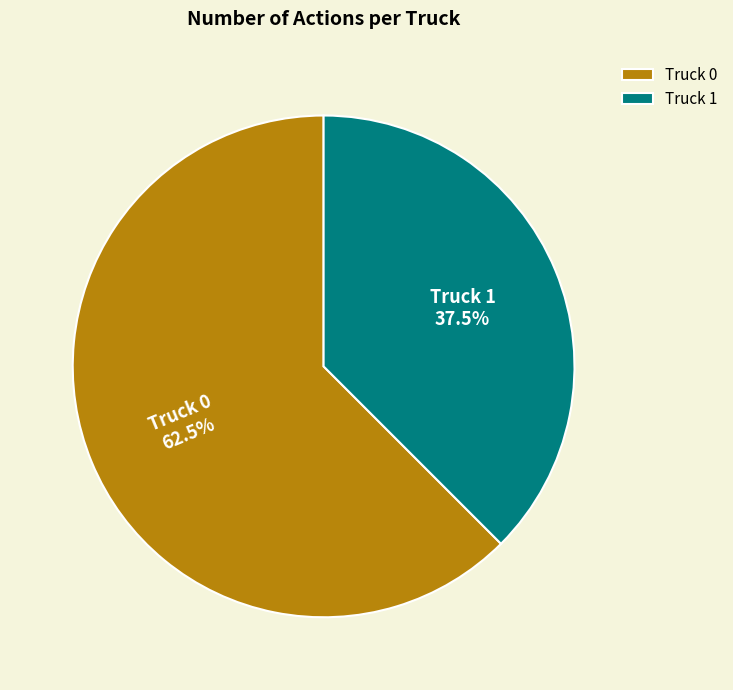

To the nearest percent, what is the difference between the Truck 0 and Truck 1 slice percentages?

25%